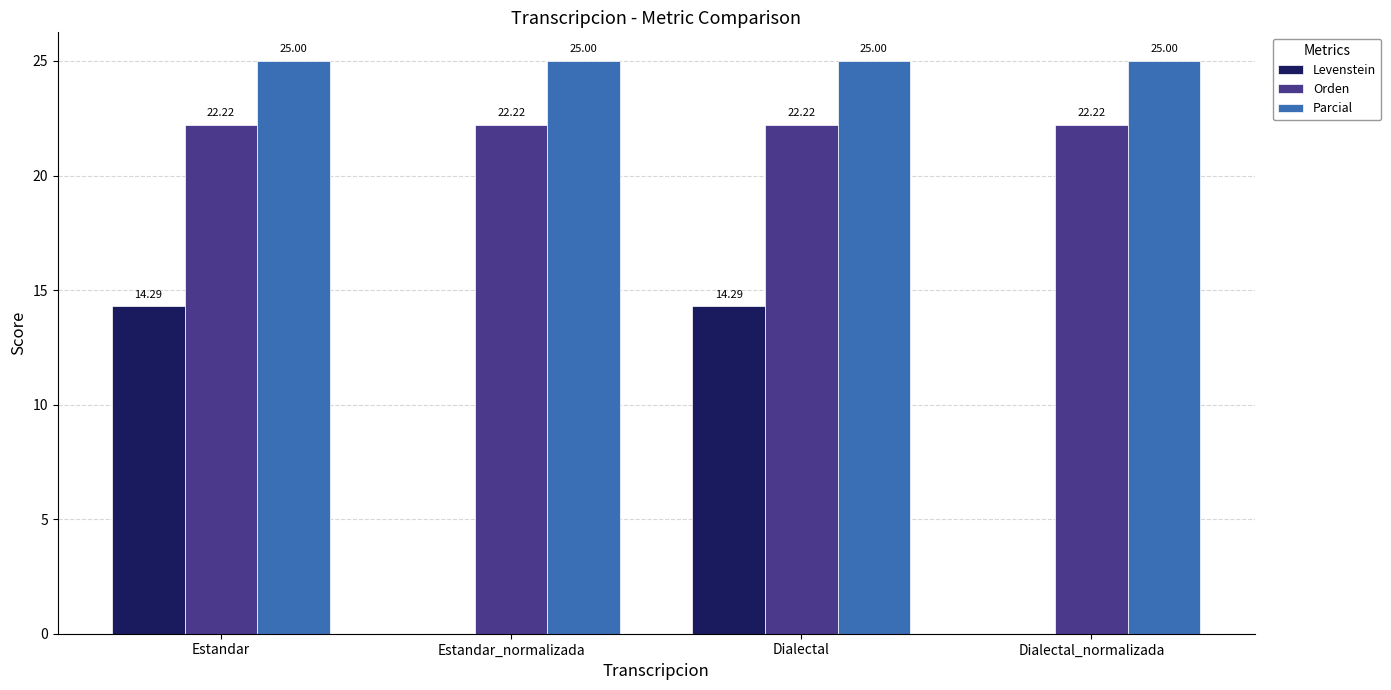

Which series changed the most between Estandar_normalizada and Dialectal?

Levenstein